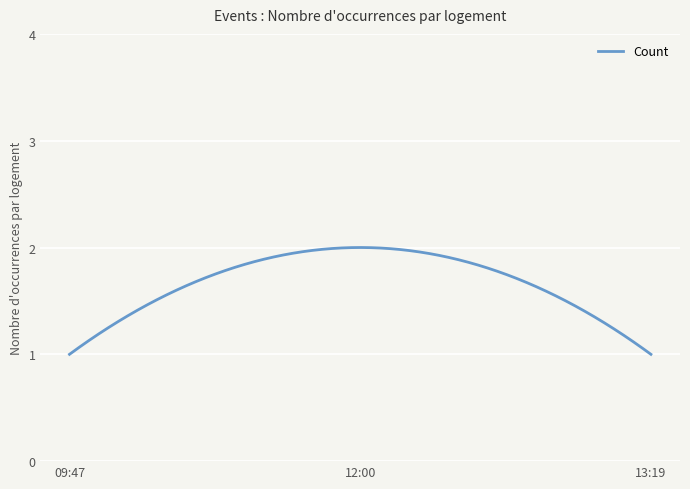

What is the difference between the maximum and minimum values?

1.0